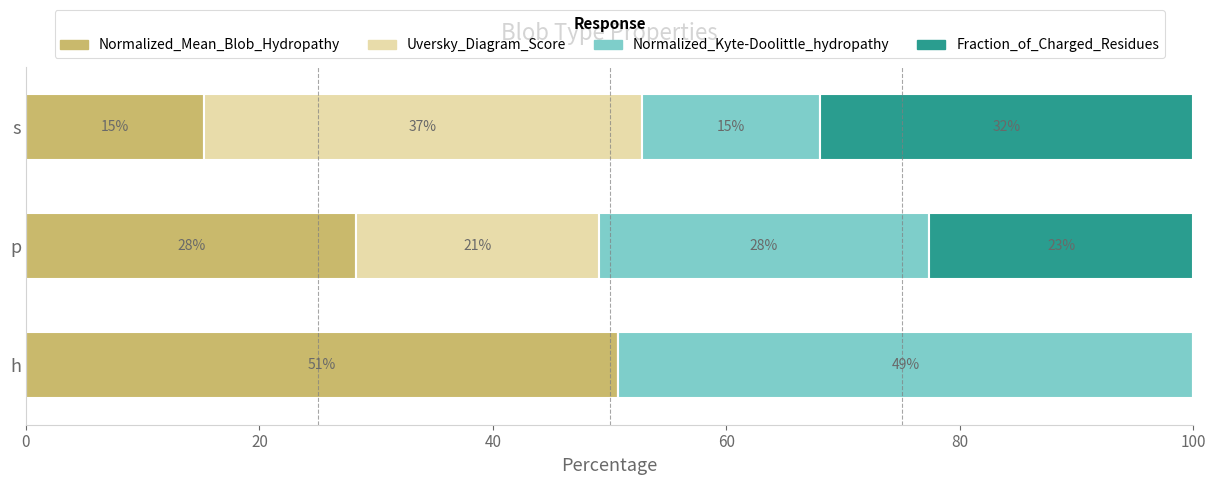

What are all the series names shown in the legend?

Normalized_Mean_Blob_Hydropathy, Uversky_Diagram_Score, Normalized_Kyte-Doolittle_hydropathy, Fraction_of_Charged_Residues